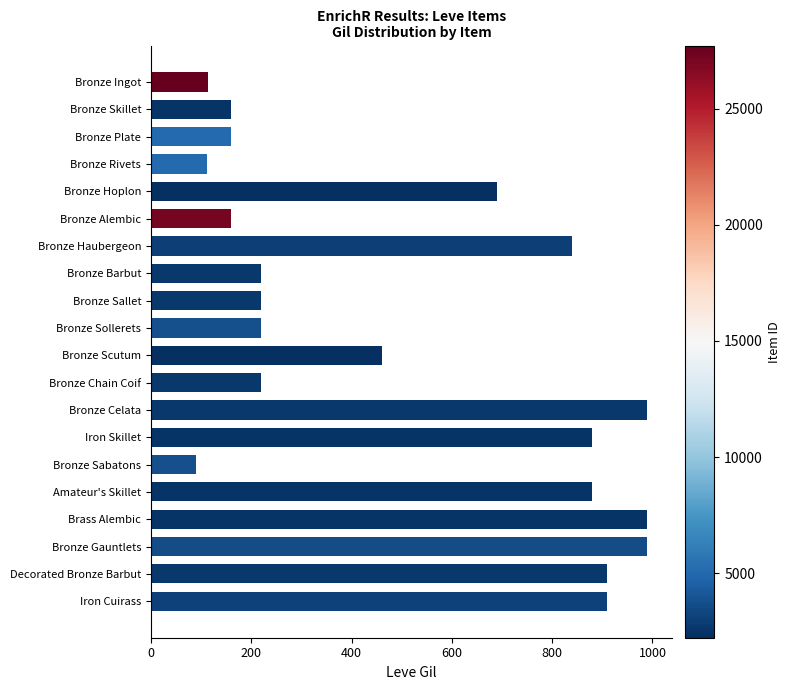

How many distinct data groups are displayed?

1